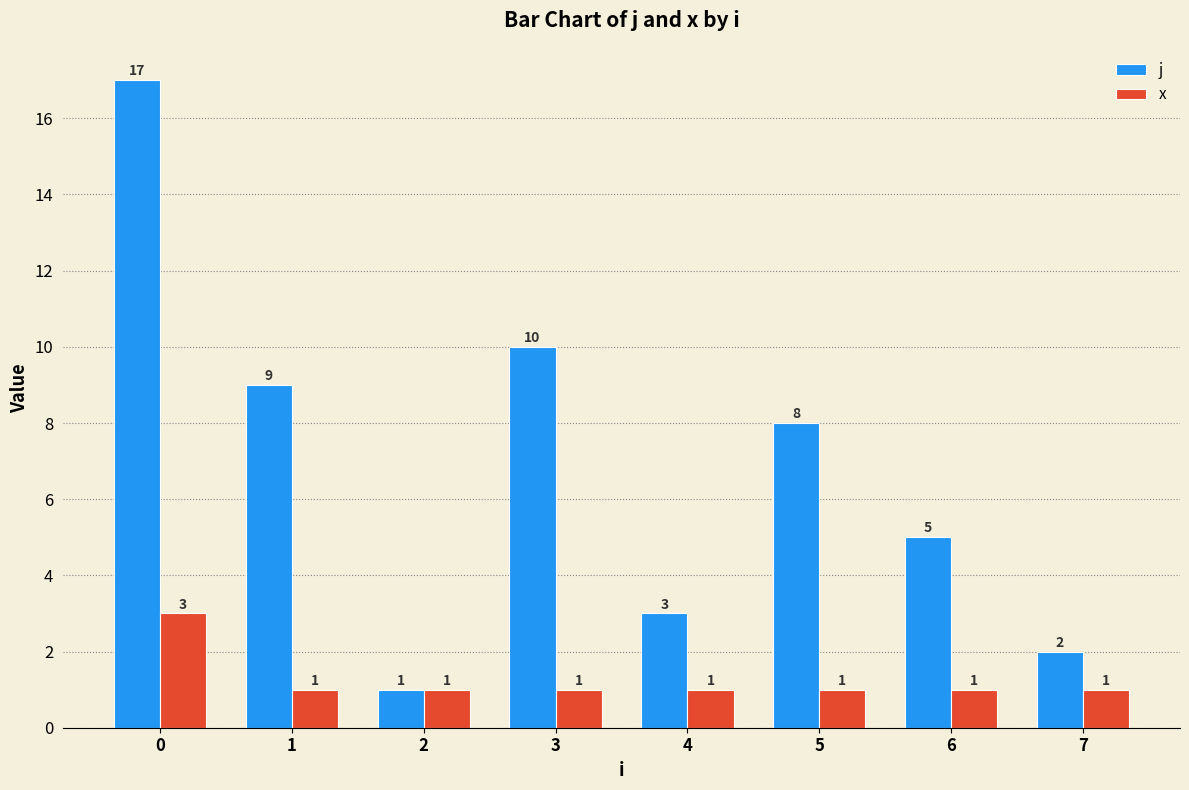

At 0, list the series in order from largest to smallest.

j, x